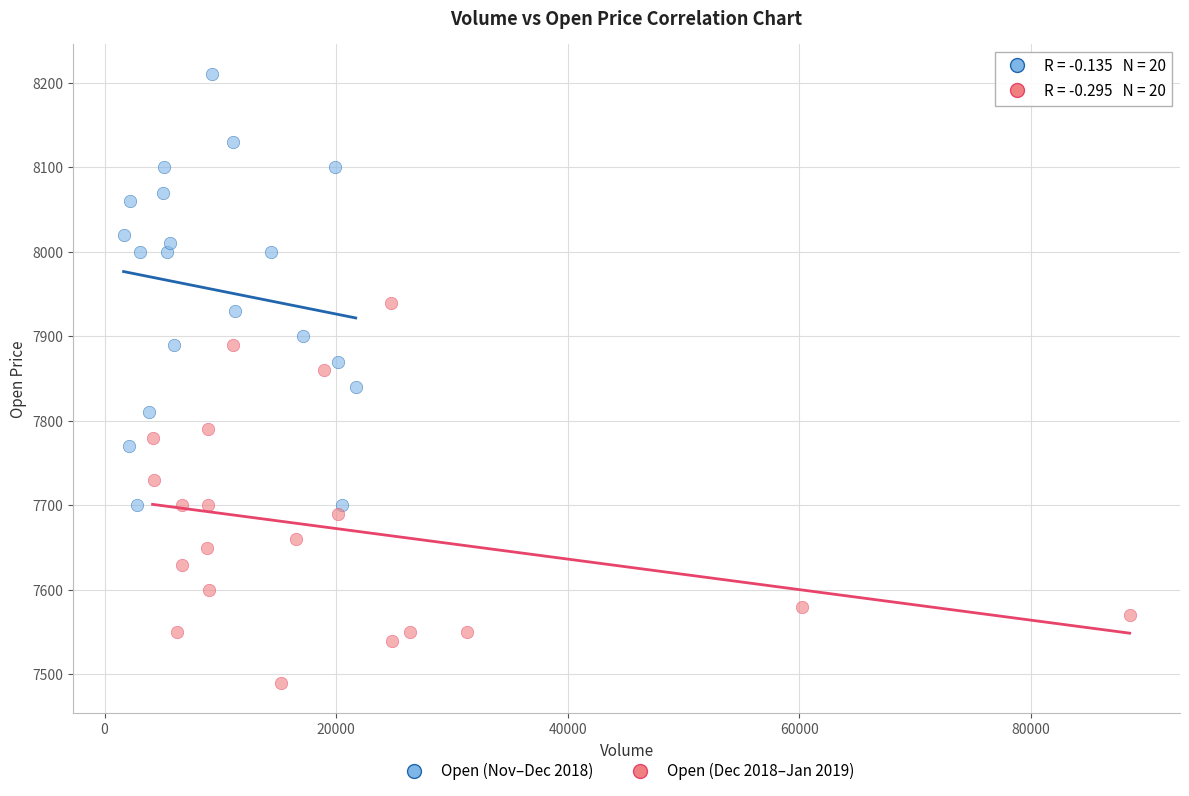

Which series reaches the maximum Y coordinate?

Open (Nov–Dec 2018)